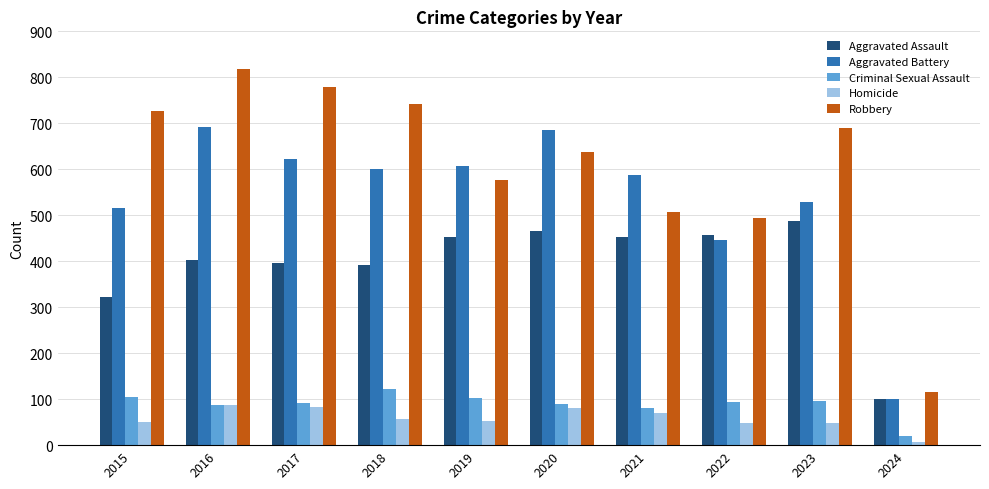

What is the difference between the second highest and second lowest values in the Homicide series?

34